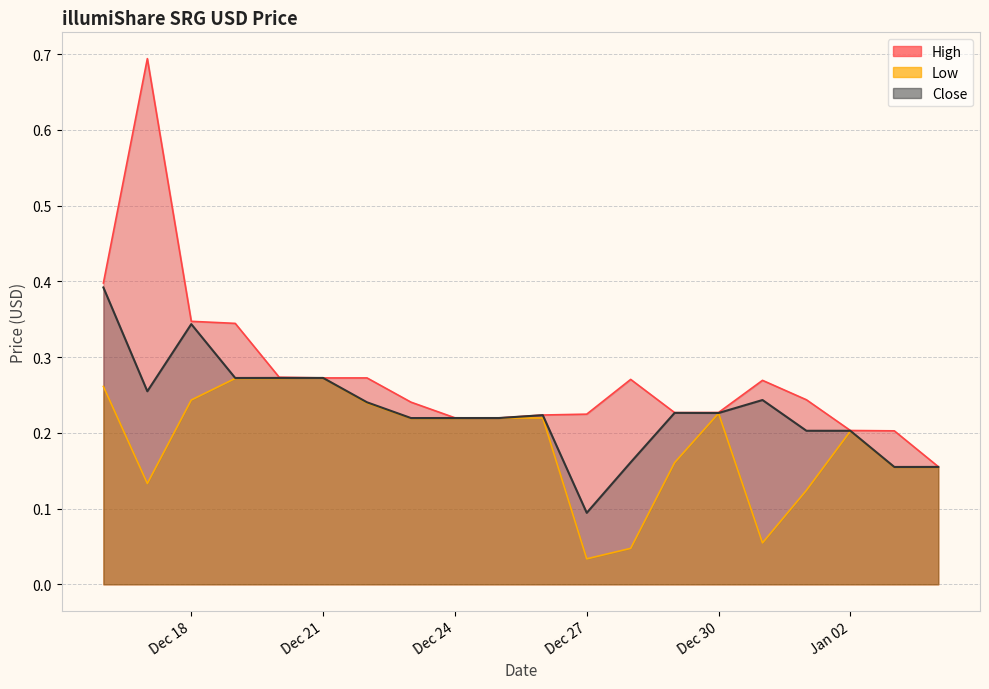

What is the greatest value displayed?

0.7